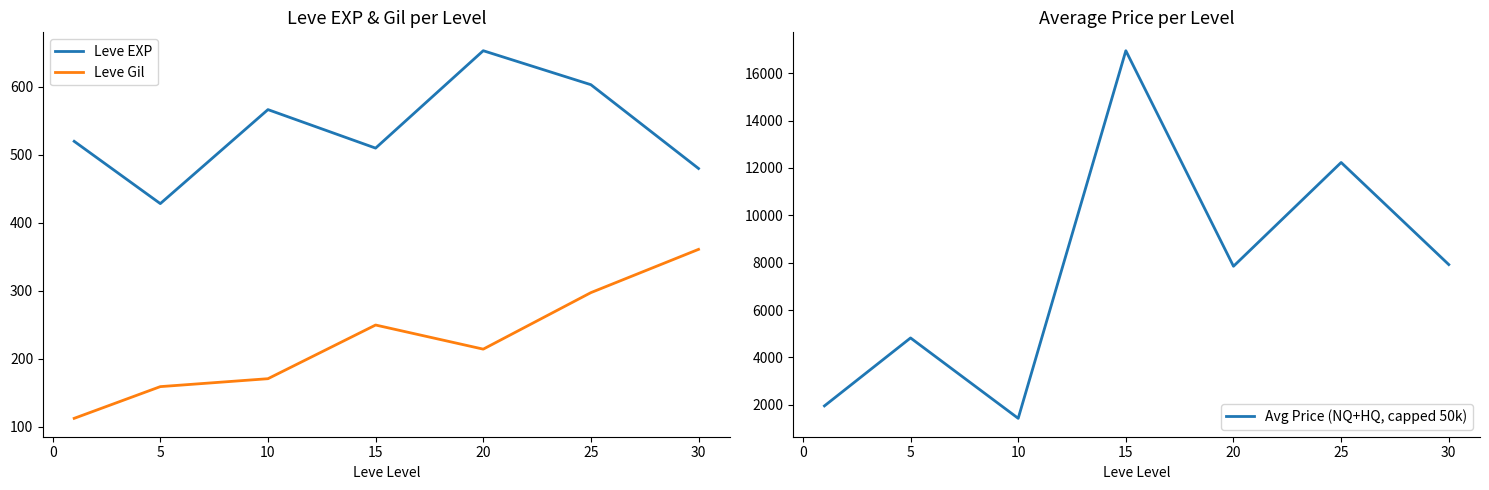

How many lines are shown in the chart?

3